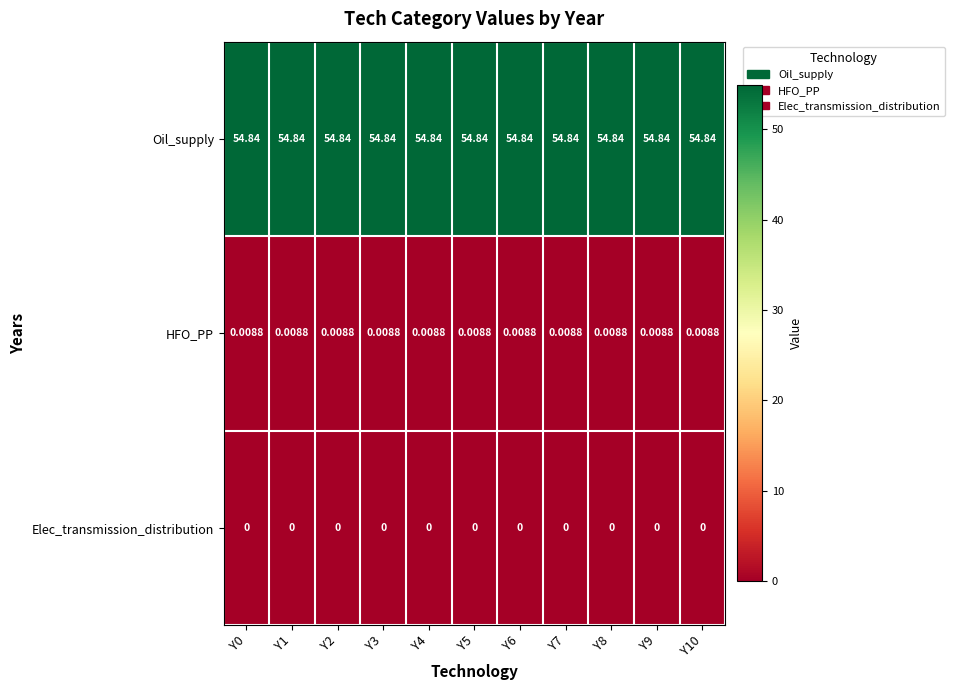

At Y5, list the series in order from smallest to largest.

Elec_transmission_distribution, HFO_PP, Oil_supply